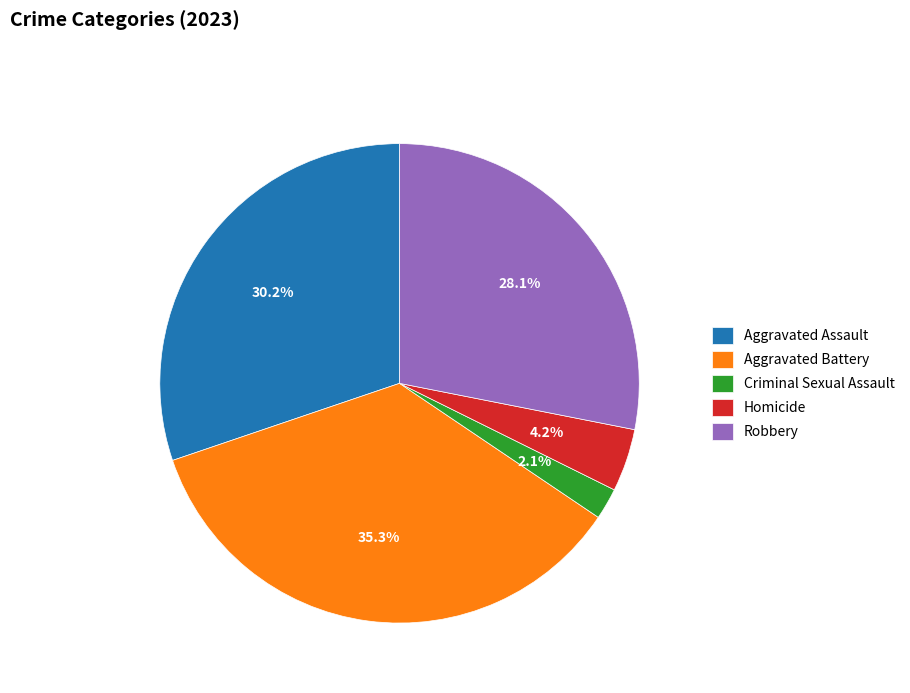

Rank the categories by value from lowest to highest.

Criminal Sexual Assault, Homicide, Robbery, Aggravated Assault, Aggravated Battery